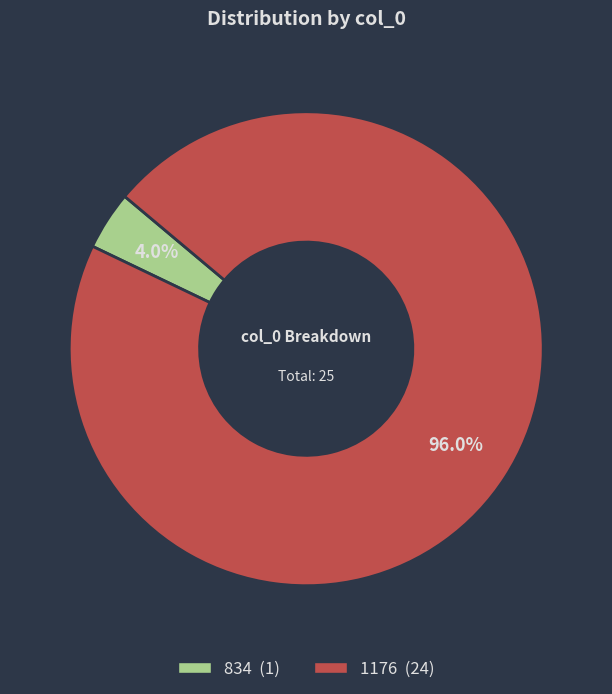

What percentage is NOT represented by 1176?

4.0%